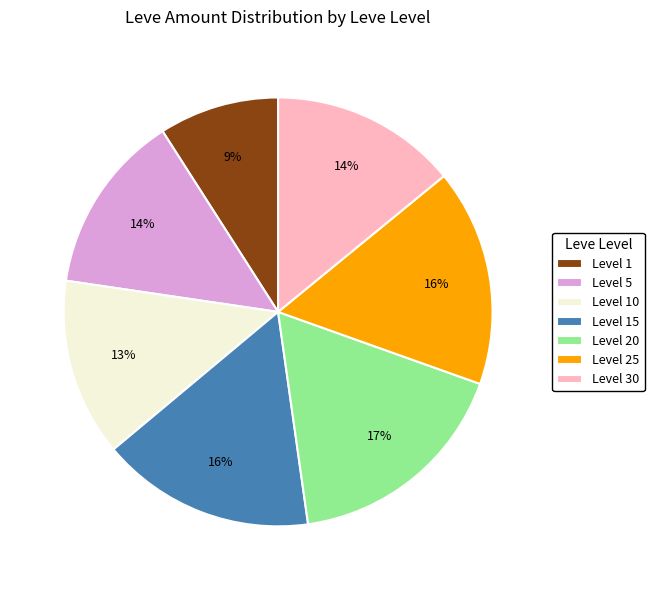

Does any single category account for the majority?

No